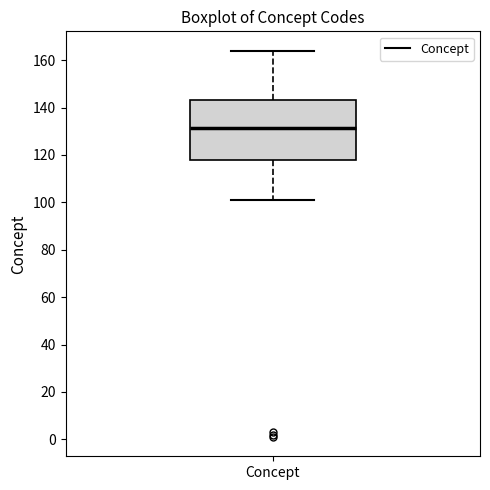

Where does the lower whisker of the box for Concept end on the y-axis? The values are not printed on the chart, so give them approximately, as read against the axis.

102